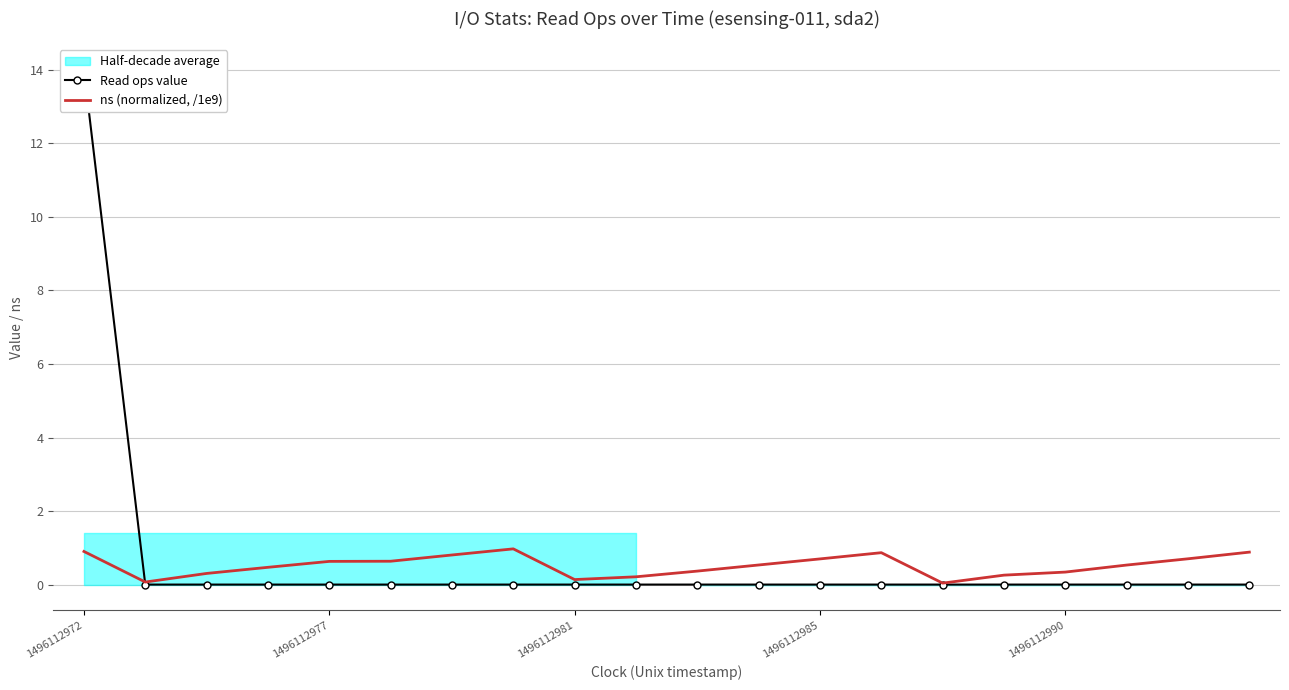

Which series ends up on top after the final intersection of Read ops value and ns (normalized, /1e9)?

ns (normalized, /1e9)